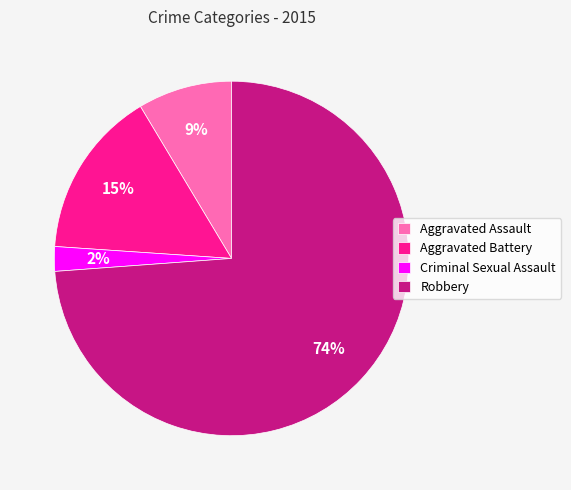

Is there a majority slice in this chart?

Yes